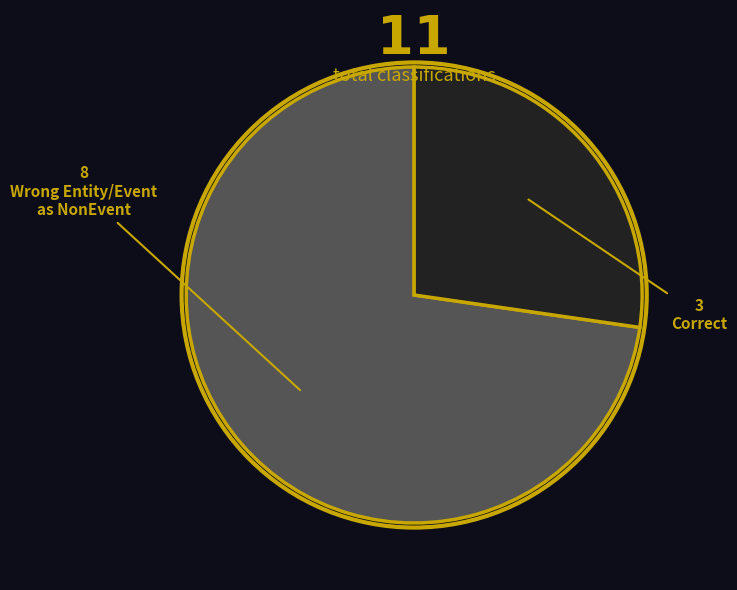

Is there any slice that represents more than half of the pie?

Yes